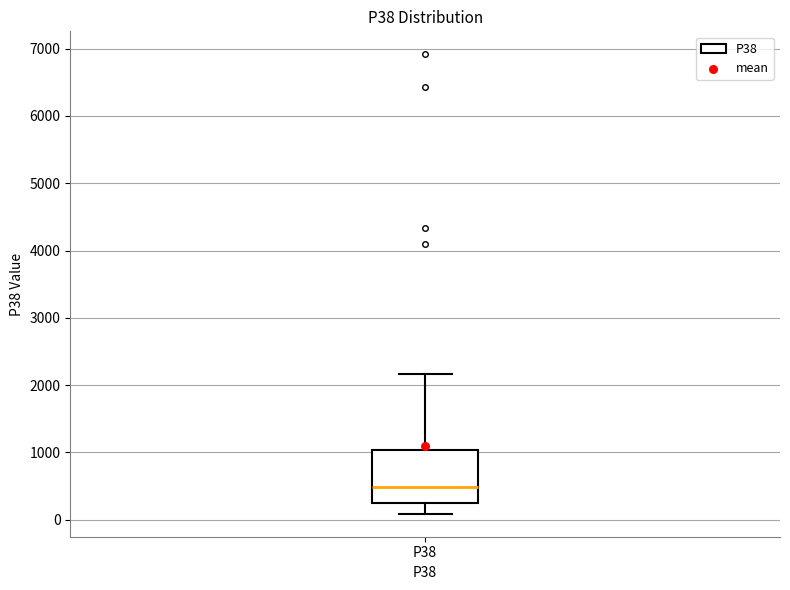

Transcribe this box plot: give where the median line is, the range the box spans, and where the two whiskers end, as read against the y-axis. The values are not printed on the chart, so give them approximately, as read against the axis.

median 500, box 200 to 1000, whiskers 100 to 2200